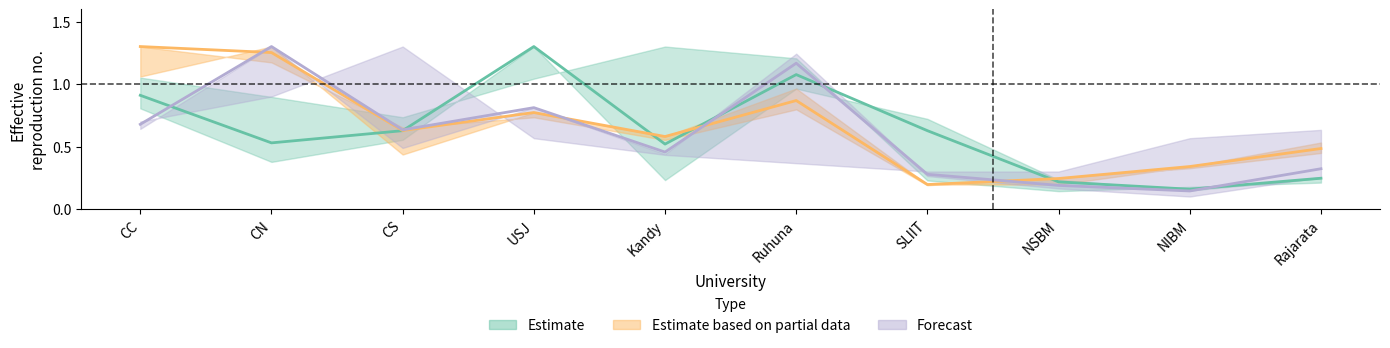

At which category is the sum across all series the highest?

Ruhuna